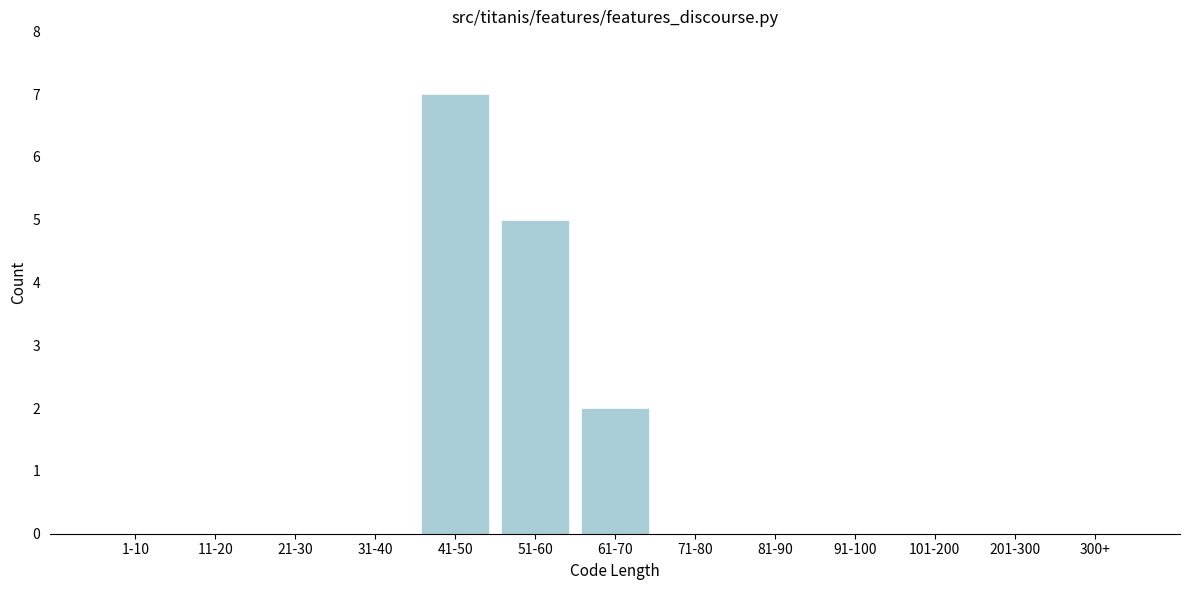

Reading left to right, what are all the values shown in this chart?

1-10=0	11-20=0	21-30=0	31-40=0	41-50=7	51-60=5	61-70=2	71-80=0	81-90=0	91-100=0	101-200=0	201-300=0	300+=0